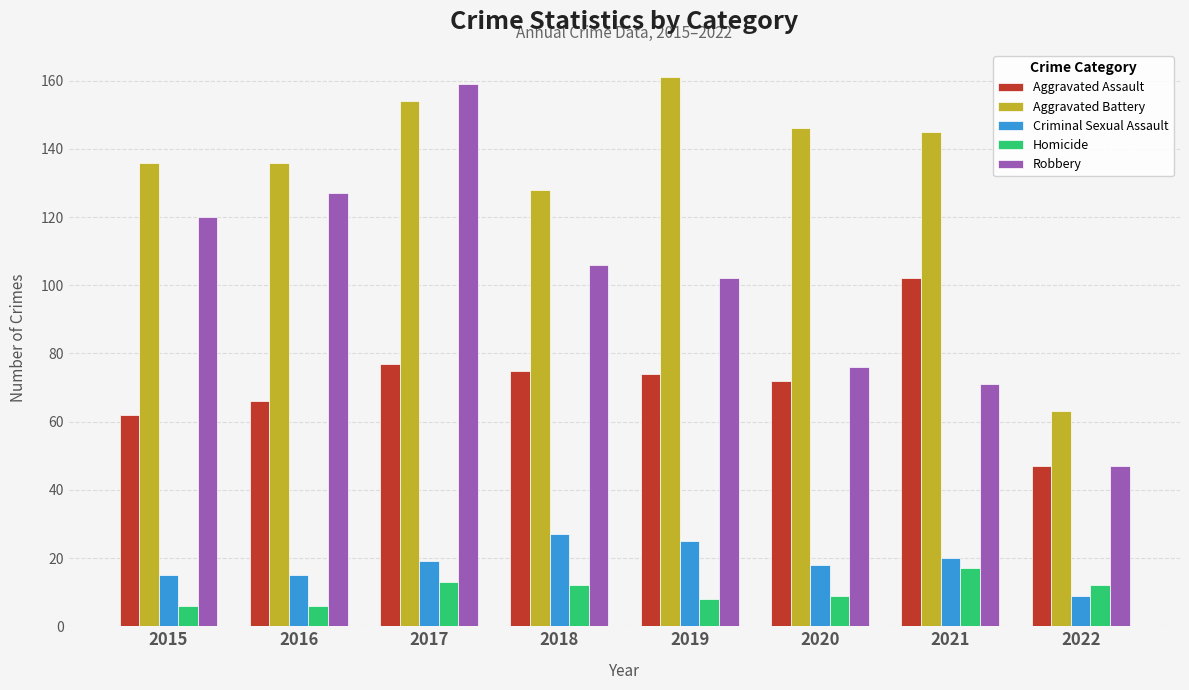

What is the value of the Aggravated Assault bar at the 4th from the left?

75